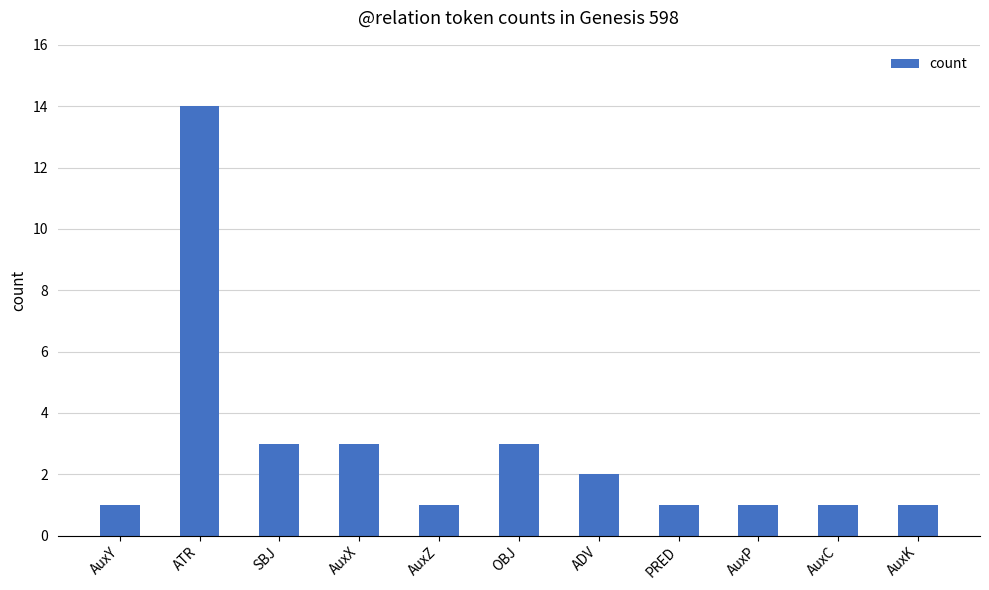

What is the change in value from ATR to ADV?

-12